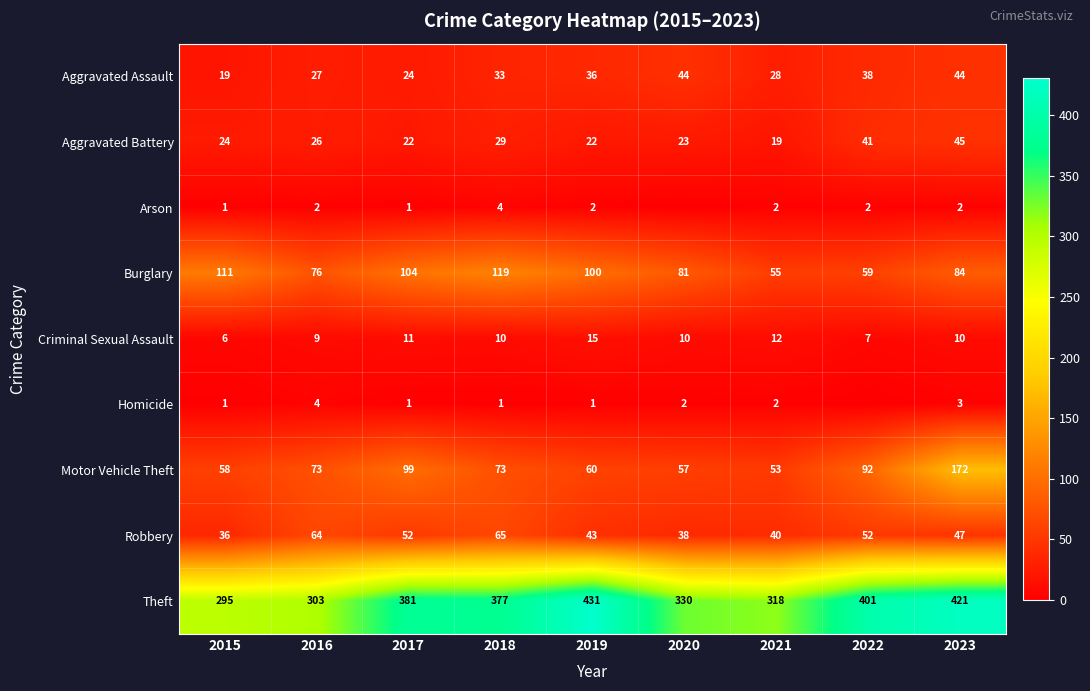

The Arson series shows 6 at 2018. True or false?

False